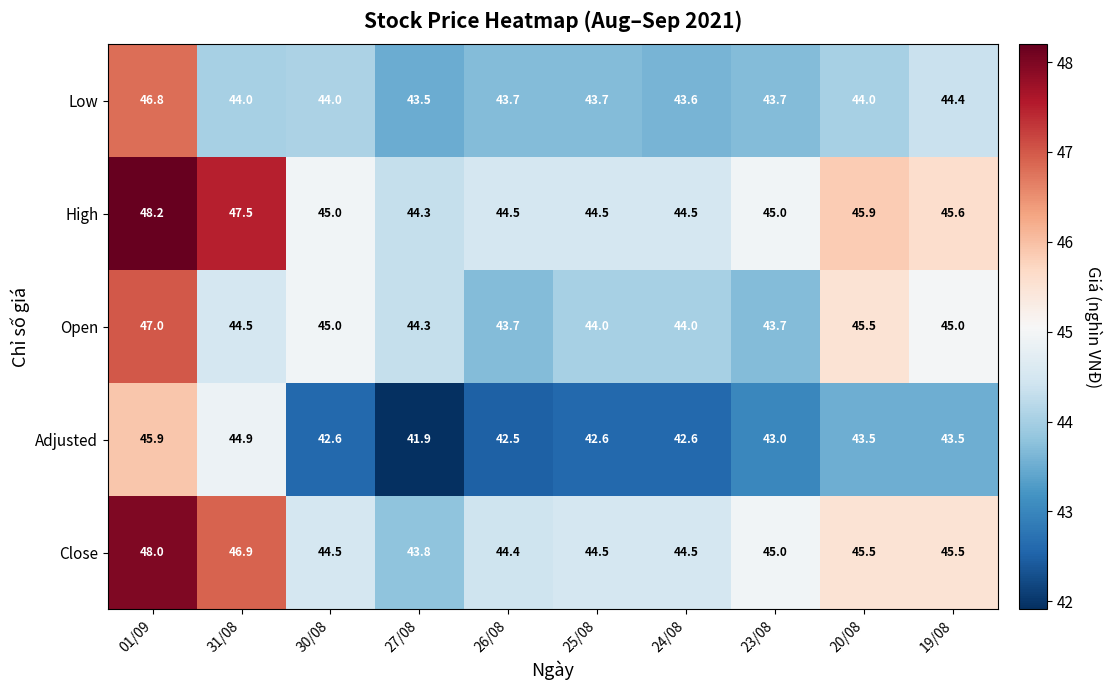

Rank the series by their maximum value, from highest to lowest.

High, Close, Open, Low, Adjusted